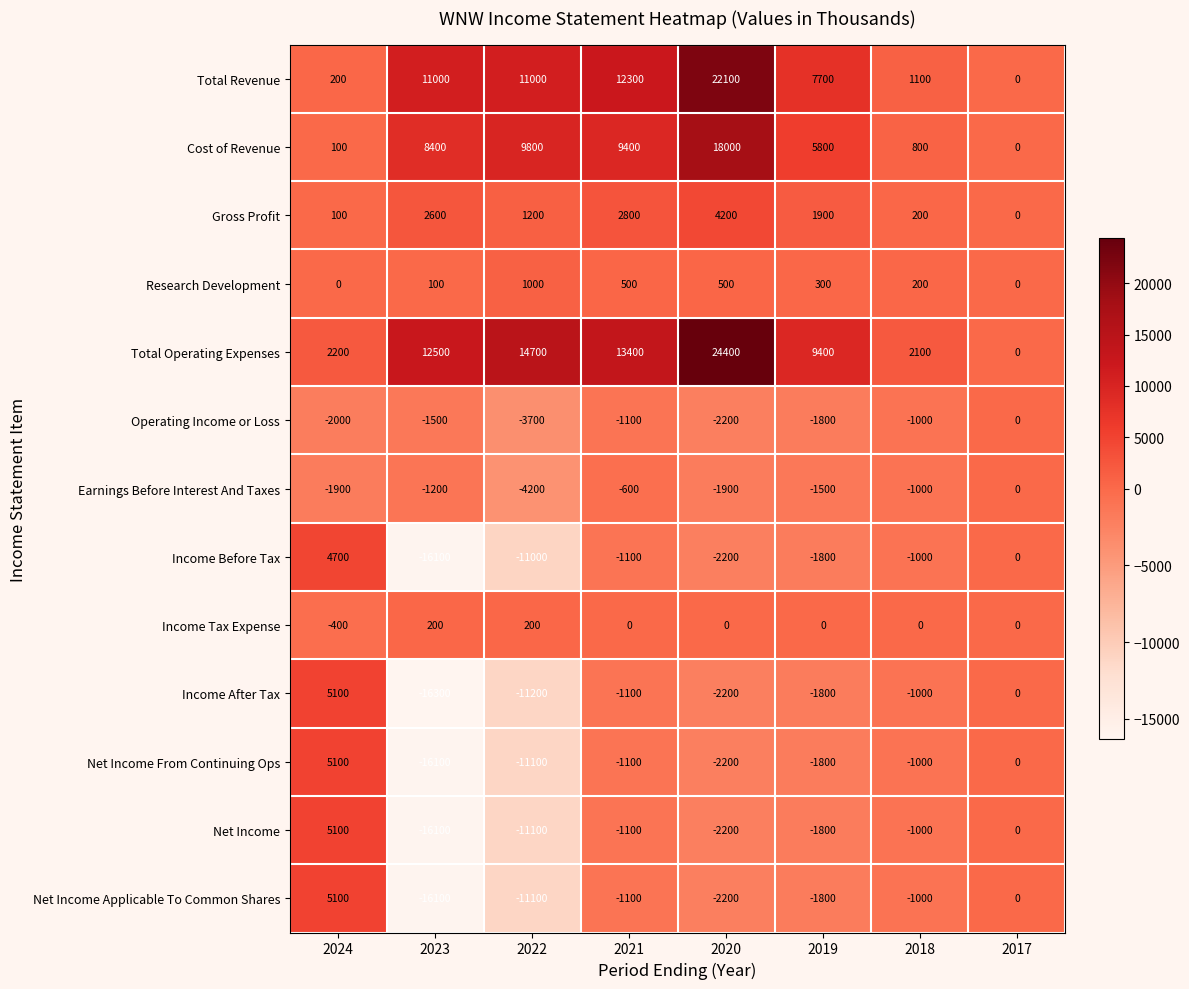

Which series changed the most between 2023 and 2021?

Income After Tax